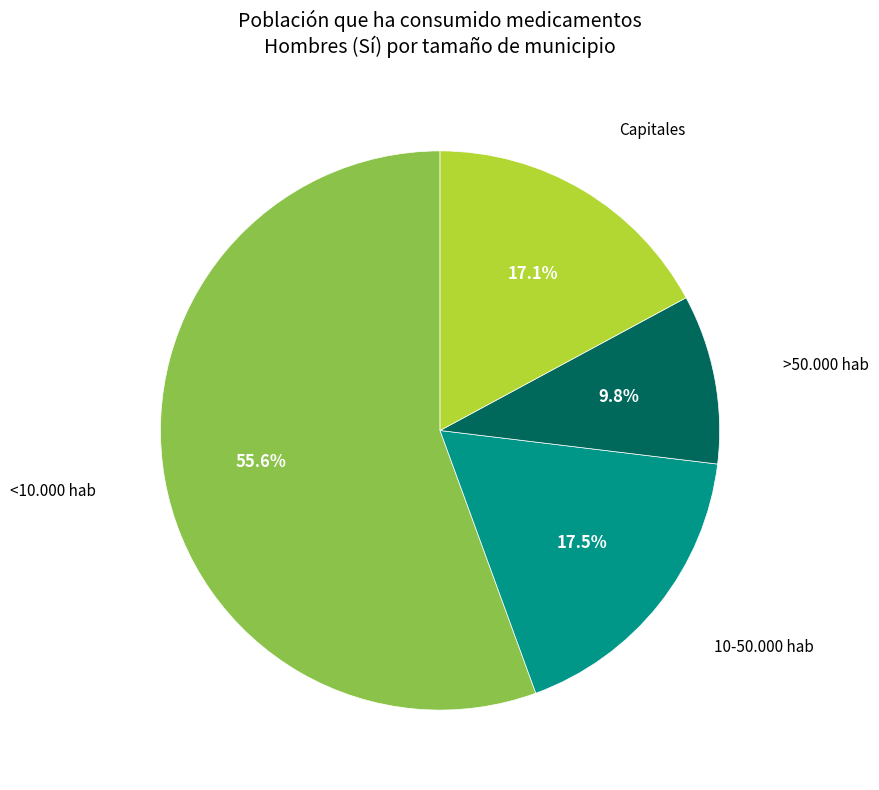

Is there any slice that represents more than half of the pie?

Yes